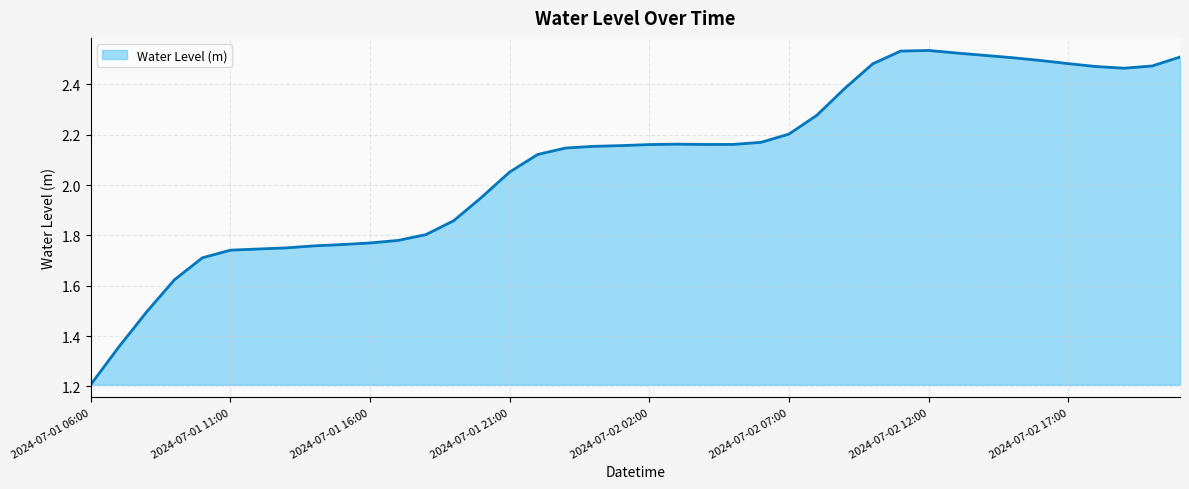

What is the minimum value shown in the chart?

1.2